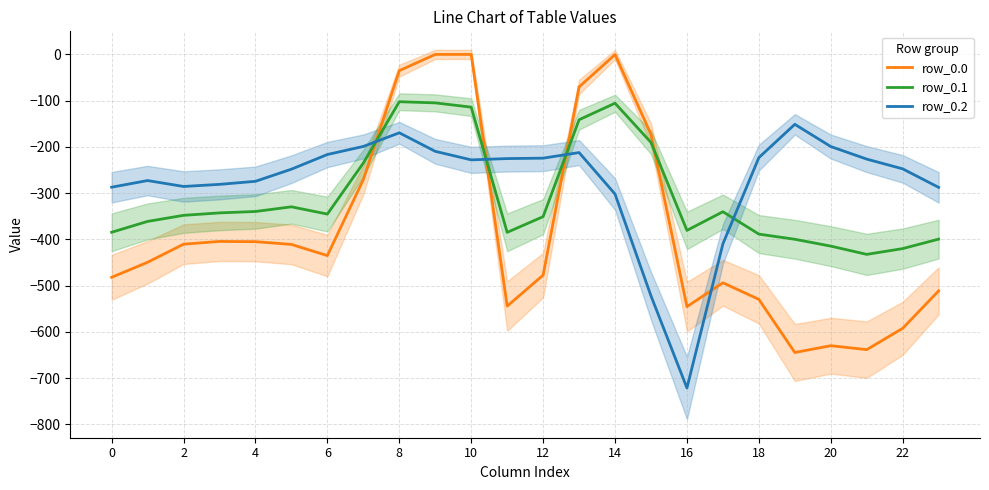

True or false: row_0.0 and row_0.2 cross at least once.

True